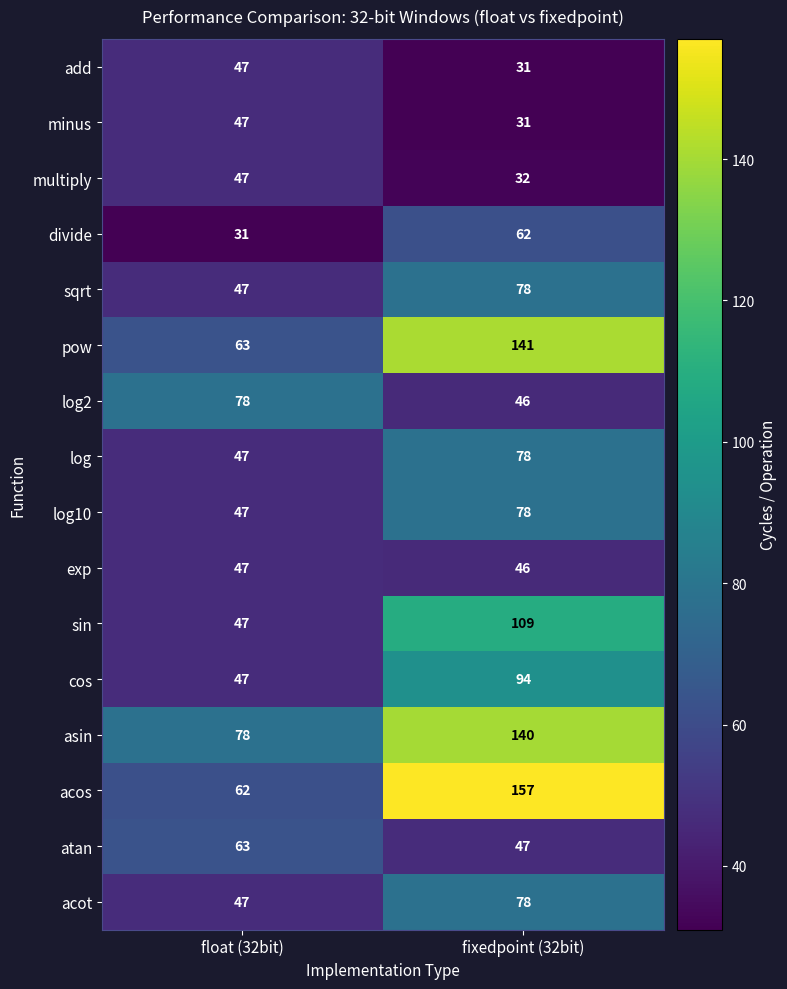

What is the total value across all series at fixedpoint (32bit)?

1248